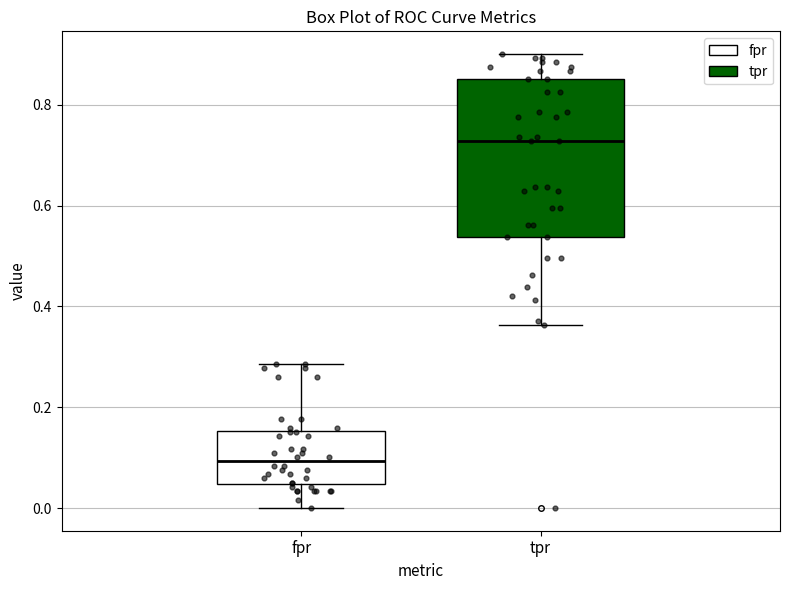

Which box is the tallest, from its lower edge to its upper edge?

tpr